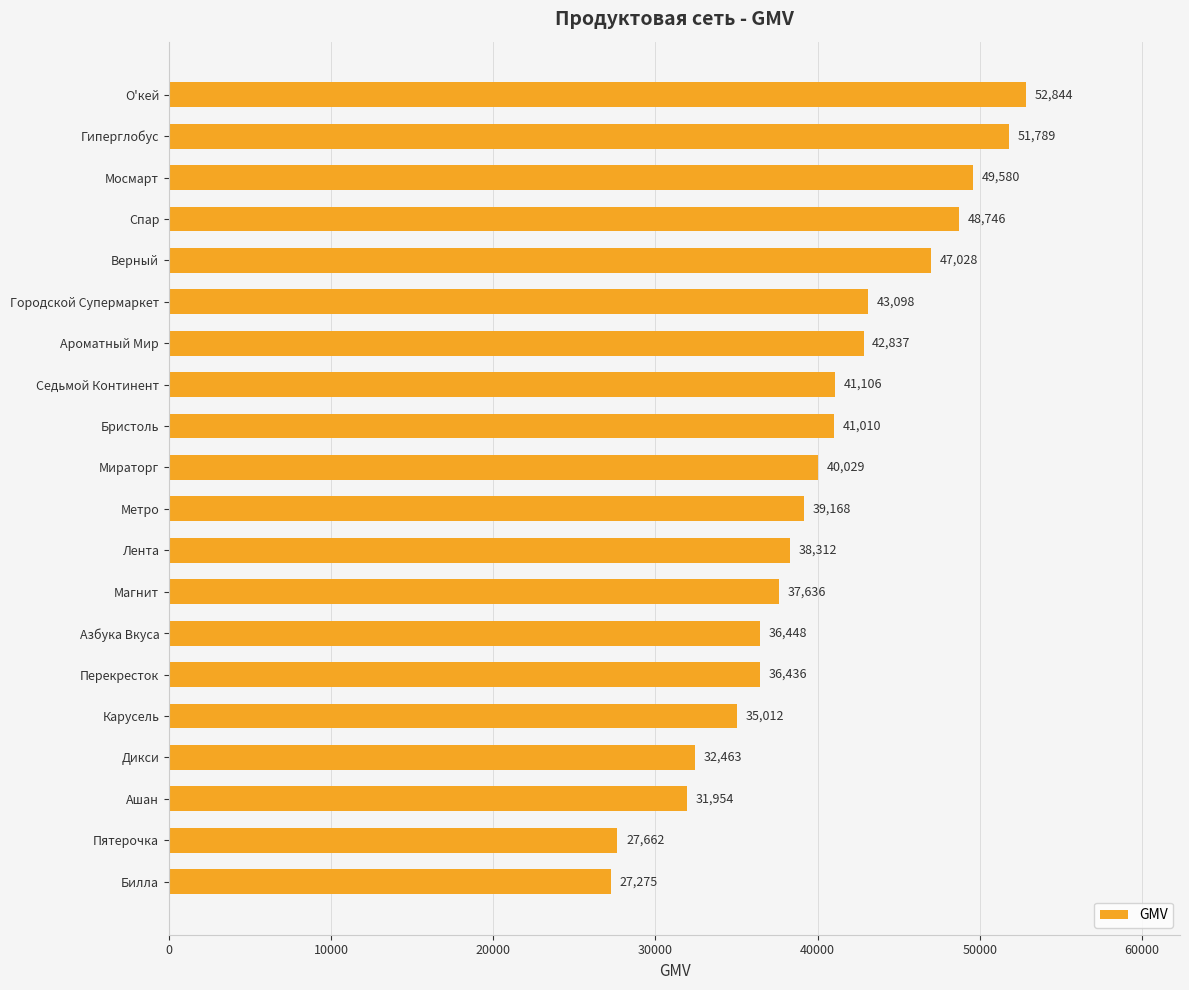

What is the greatest value displayed?

52844